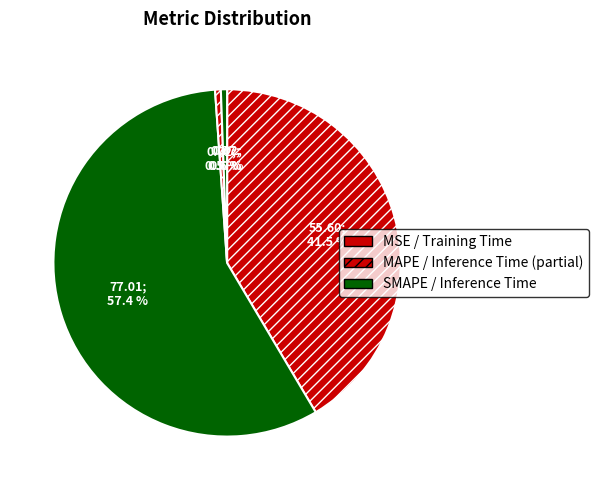

Which category has the biggest portion of the pie?

SMAPE